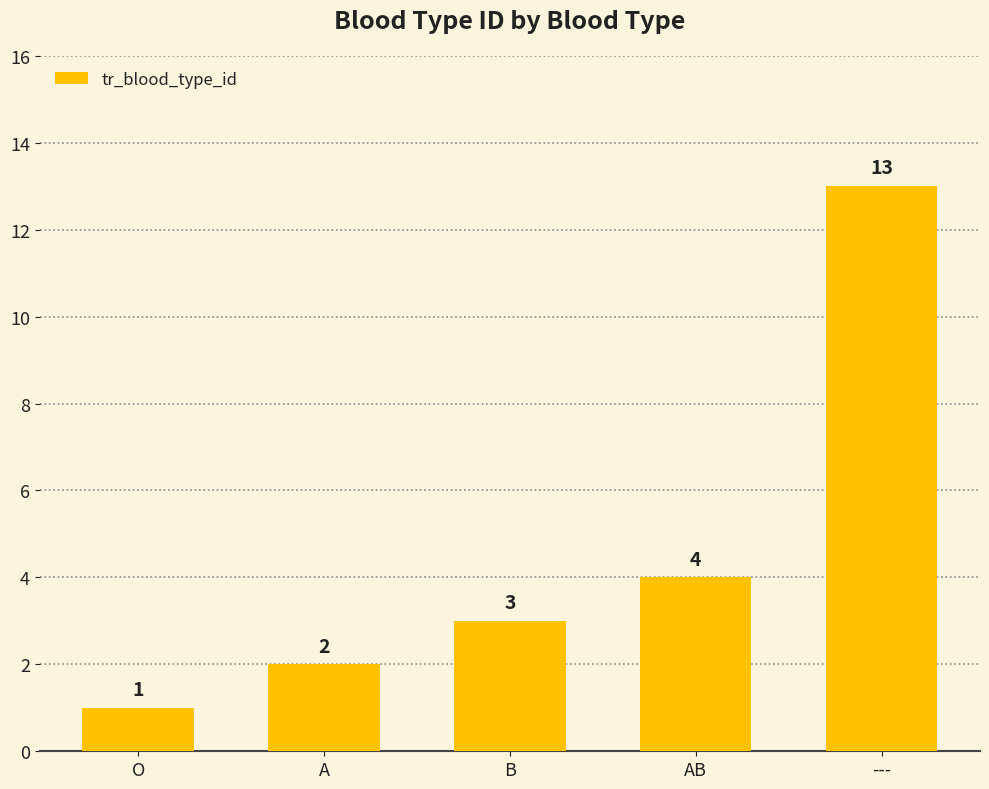

What is the label of the 1st bar from the left?

O